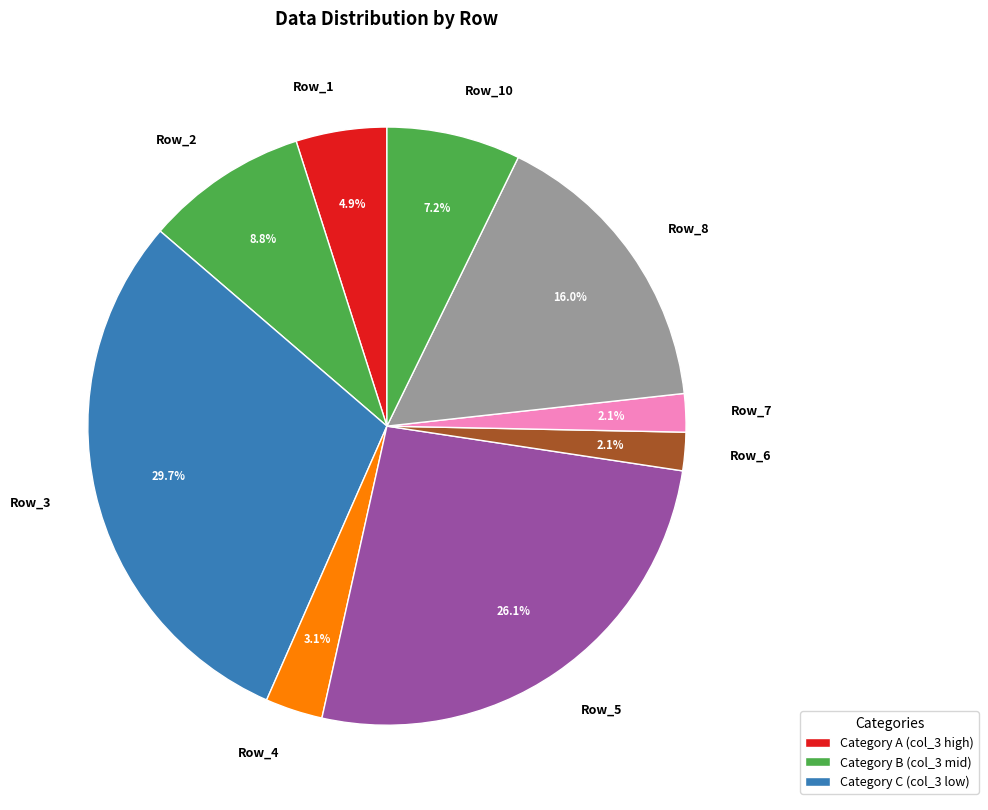

Is Row_10 the majority of the pie?

No